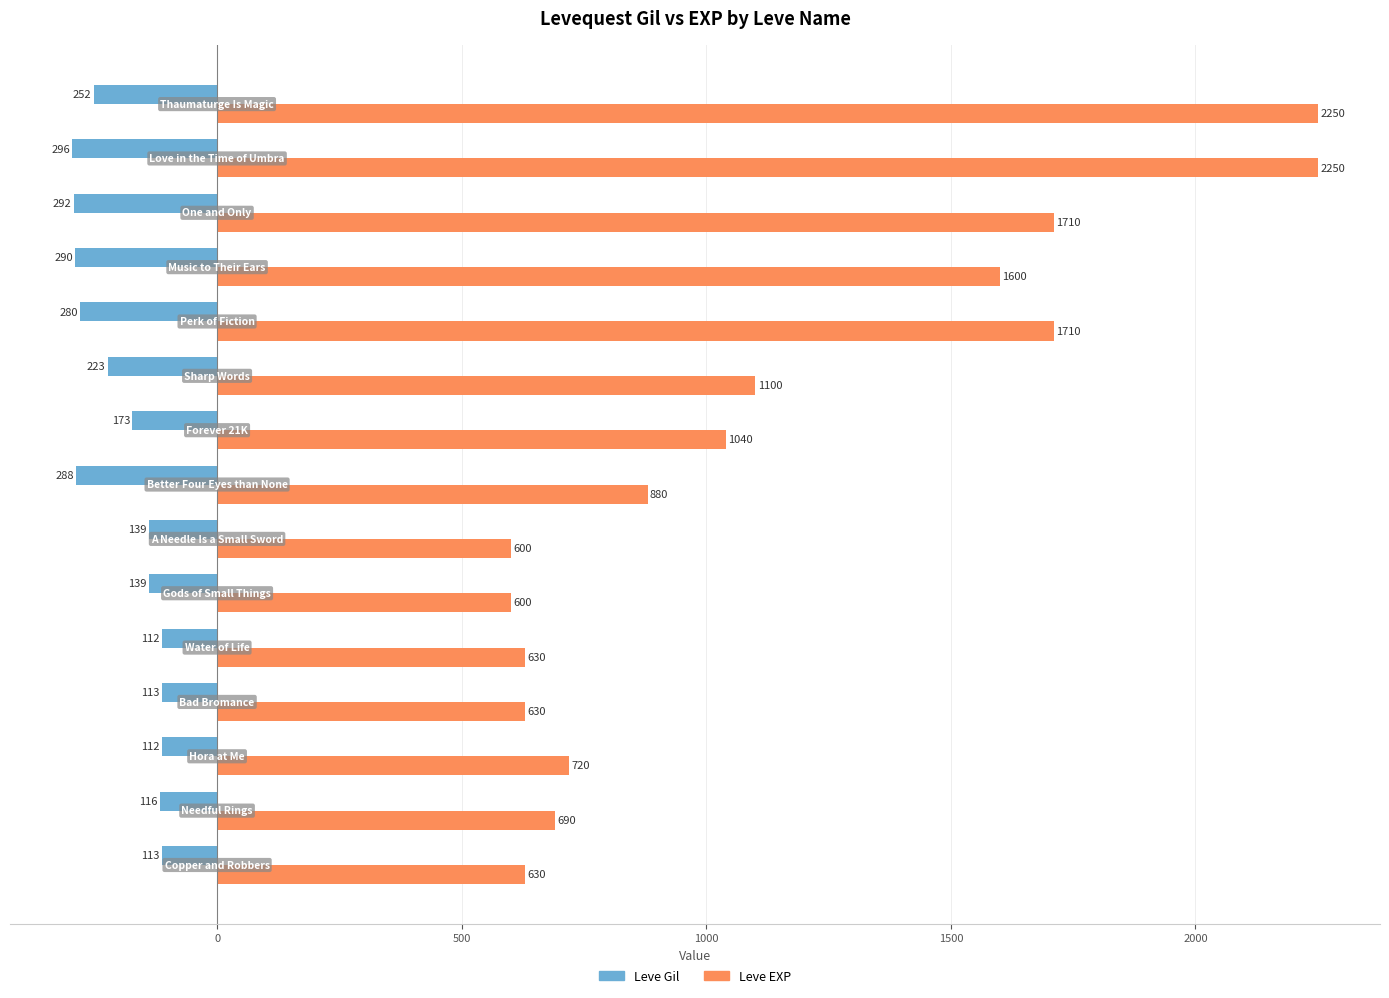

Rank the series by their average value, from highest to lowest.

Leve EXP, Leve Gil